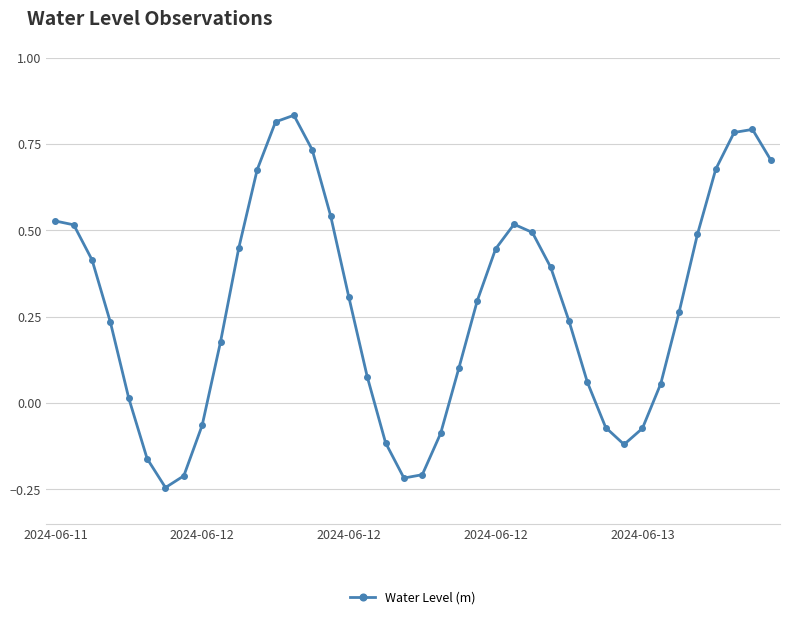

How many values are below 0?

11